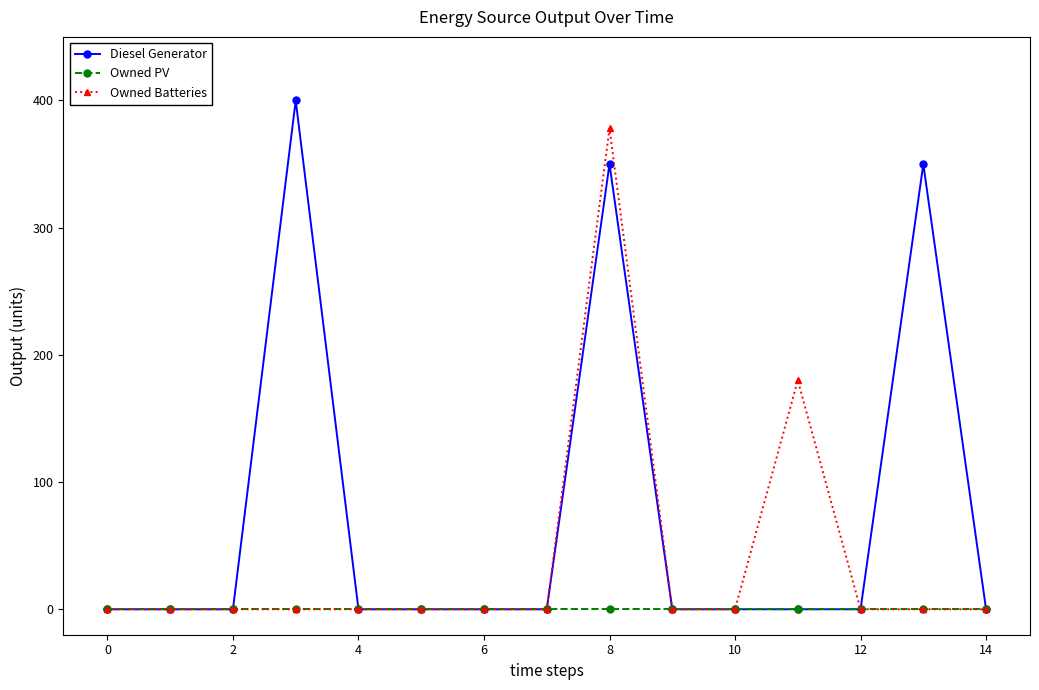

Which series has the widest spread of values?

Diesel Generator